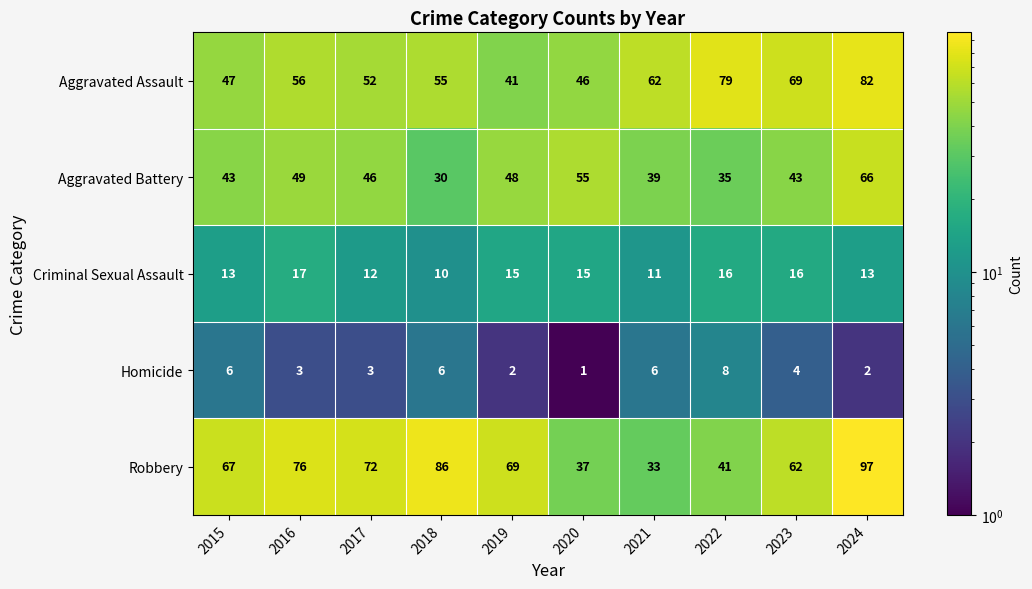

Which series has the largest total across all categories?

Robbery